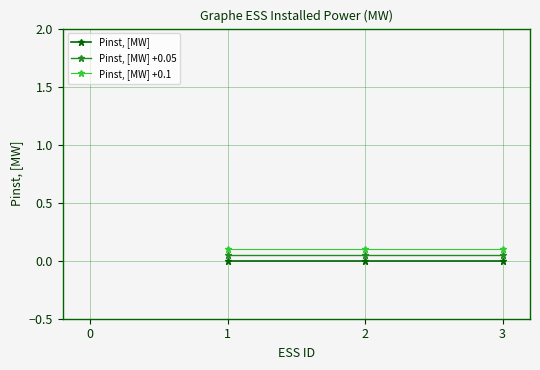

Is it true that Pinst, [MW] +0.05 equals 0.1 at 1?

True